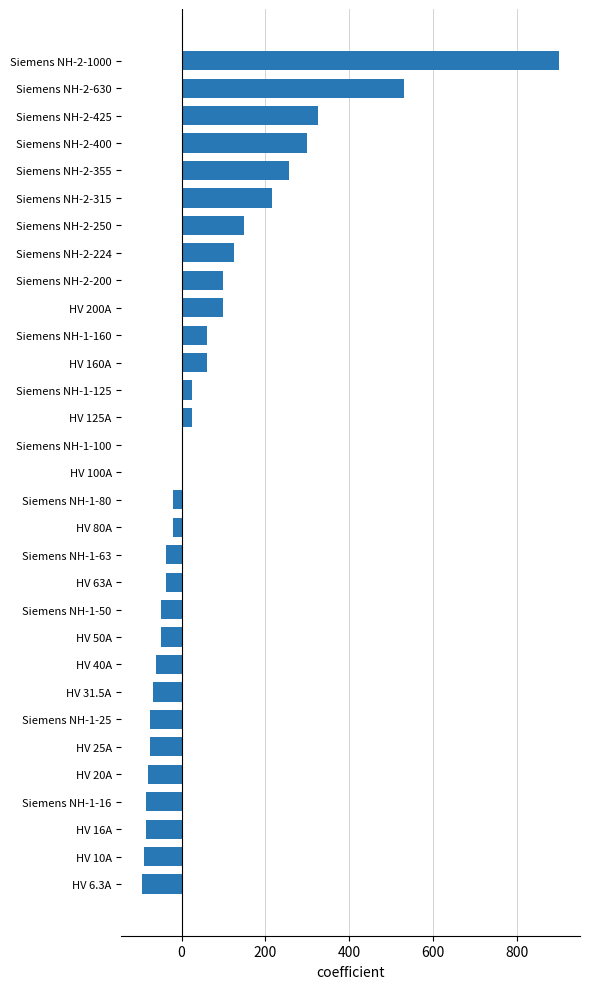

What is the sum of the values at Siemens NH-2-200 and Siemens NH-2-630?

630.0